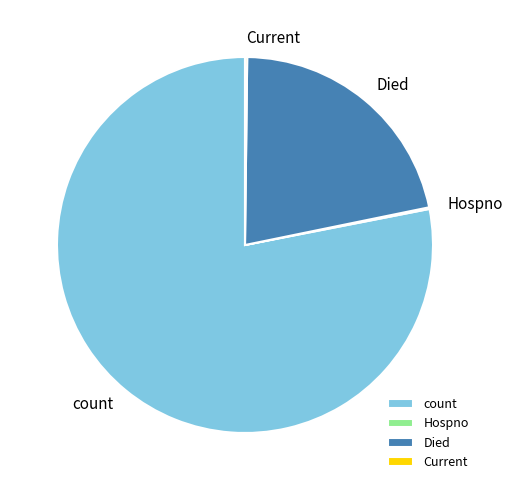

Between count and Died, which is larger?

count